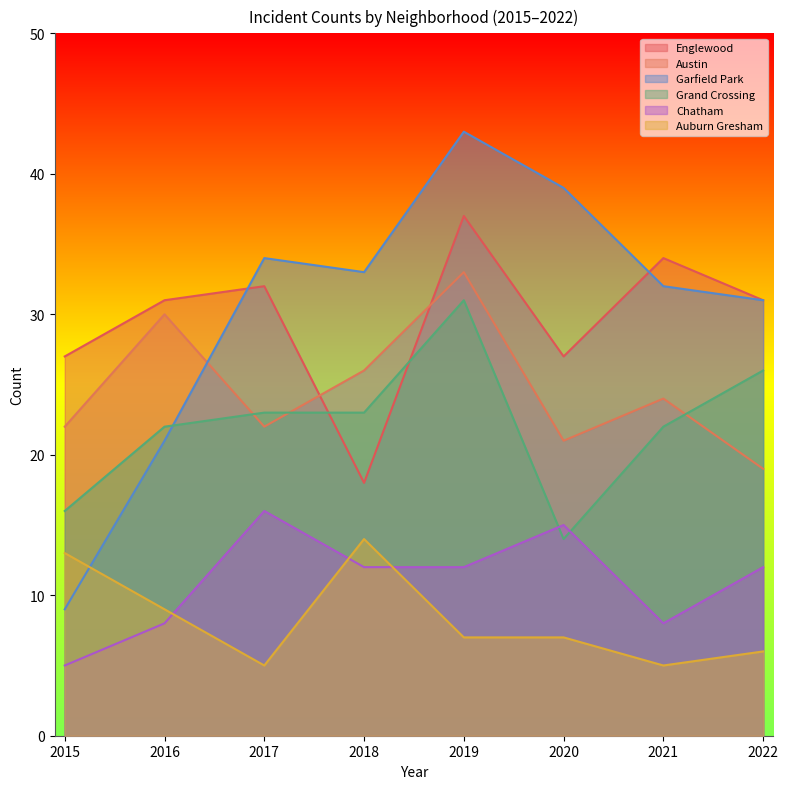

What is the difference between the maximum and minimum values in the Englewood series?

19